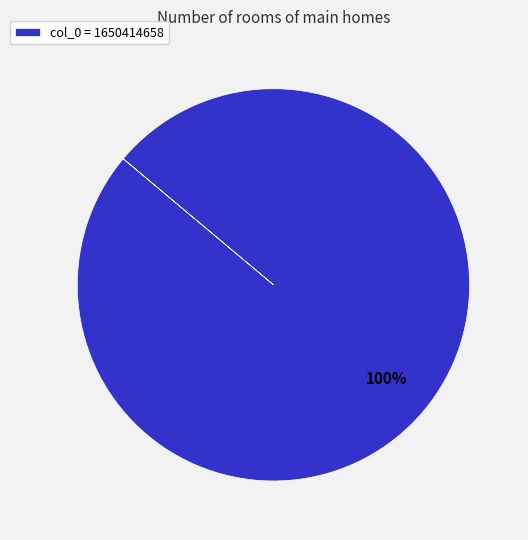

True or false: col_0 = 1650414658 accounts for 100% of the total.

True